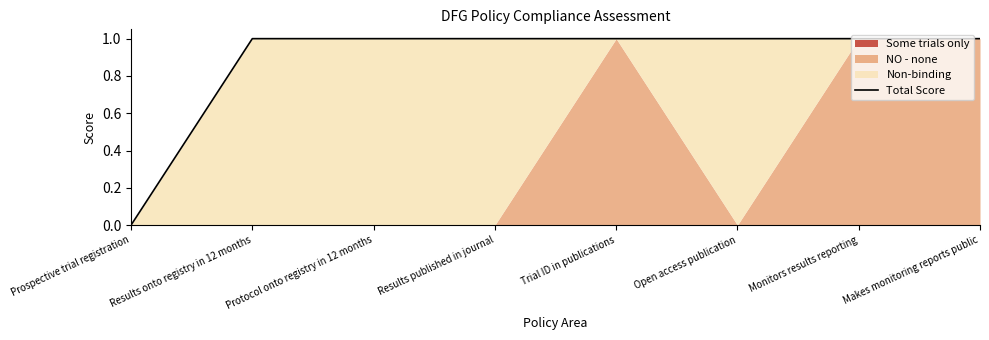

What is the label of the 1st point from the right?

Makes monitoring reports public